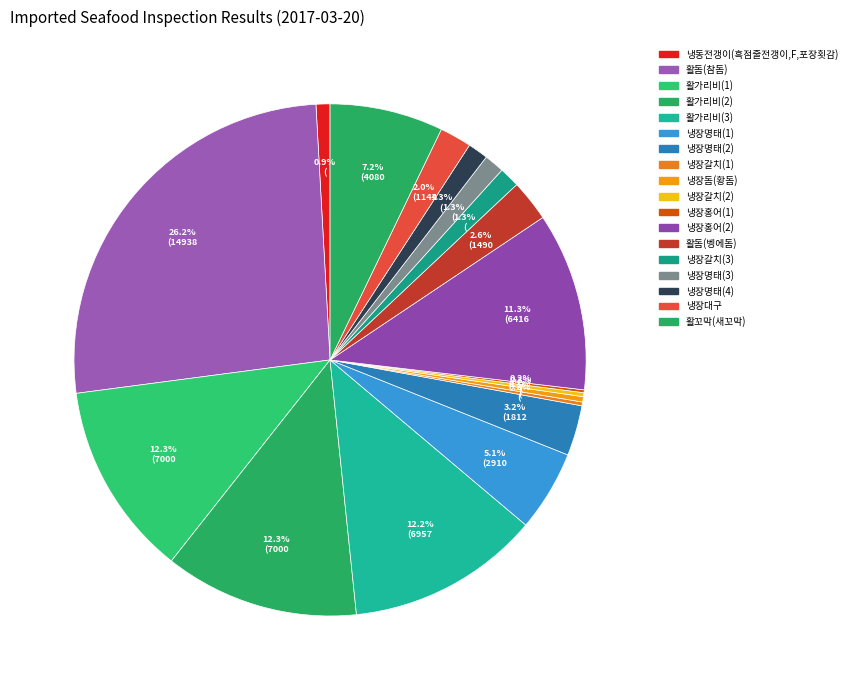

What is the ratio of the value at 냉장명태(2) to the value at 활가리비(3)?

0.3